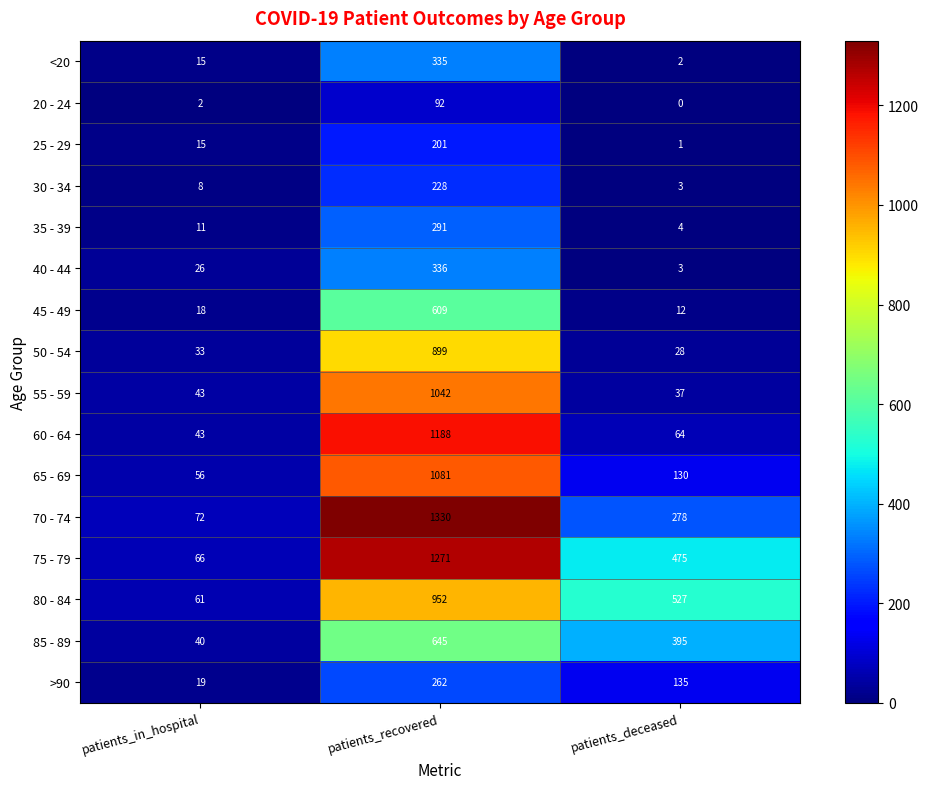

The 70 - 74 series shows 21 at patients_in_hospital. True or false?

False